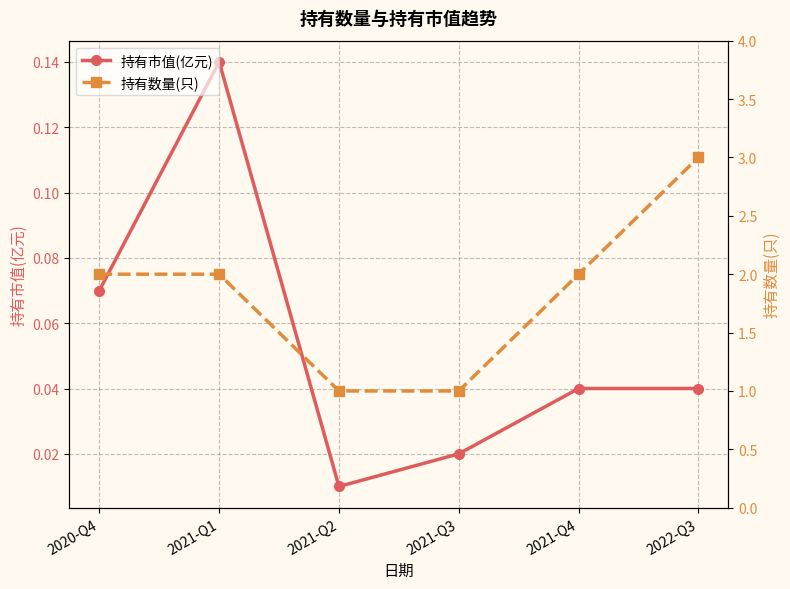

What is the maximum value for 持有数量(只)?

3.0